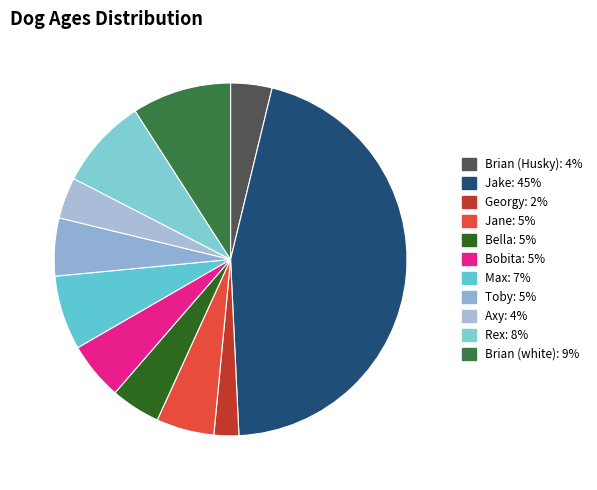

Combined, do Bella and Brian (Husky) account for over 50%?

No